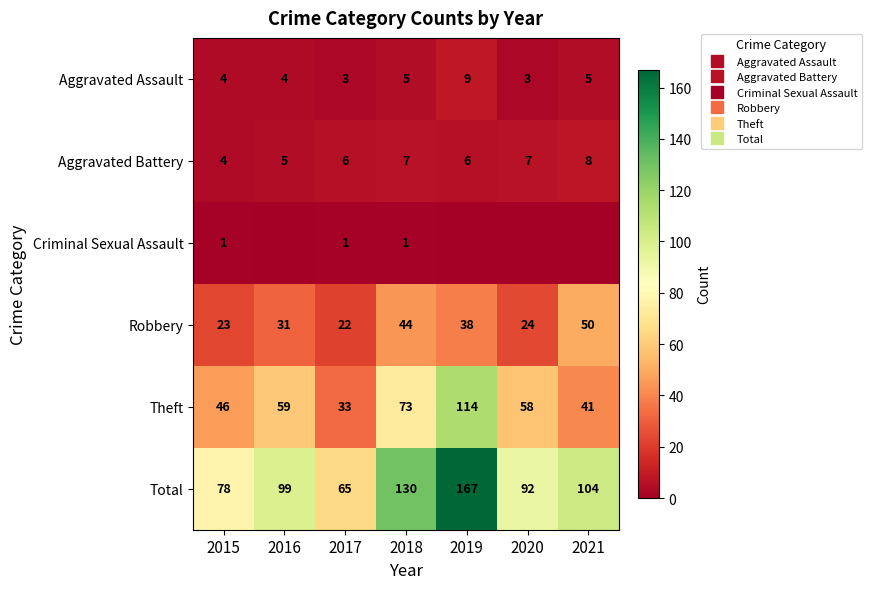

Where does the Theft series first go above 58?

2016